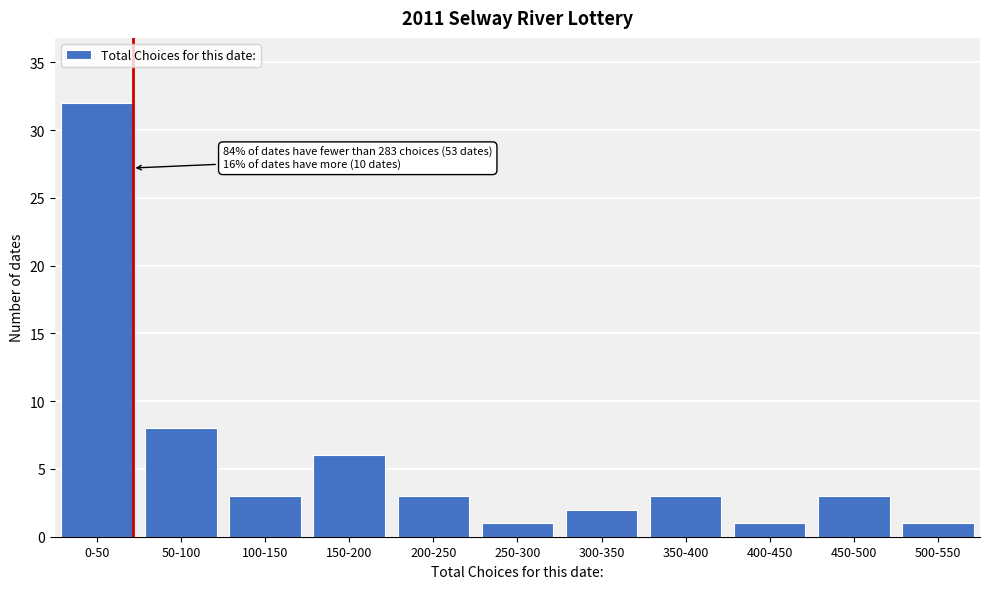

Reading left to right, extract all data points from this chart.

0-50=32	50-100=8	100-150=3	150-200=6	200-250=3	250-300=1	300-350=2	350-400=3	400-450=1	450-500=3	500-550=1